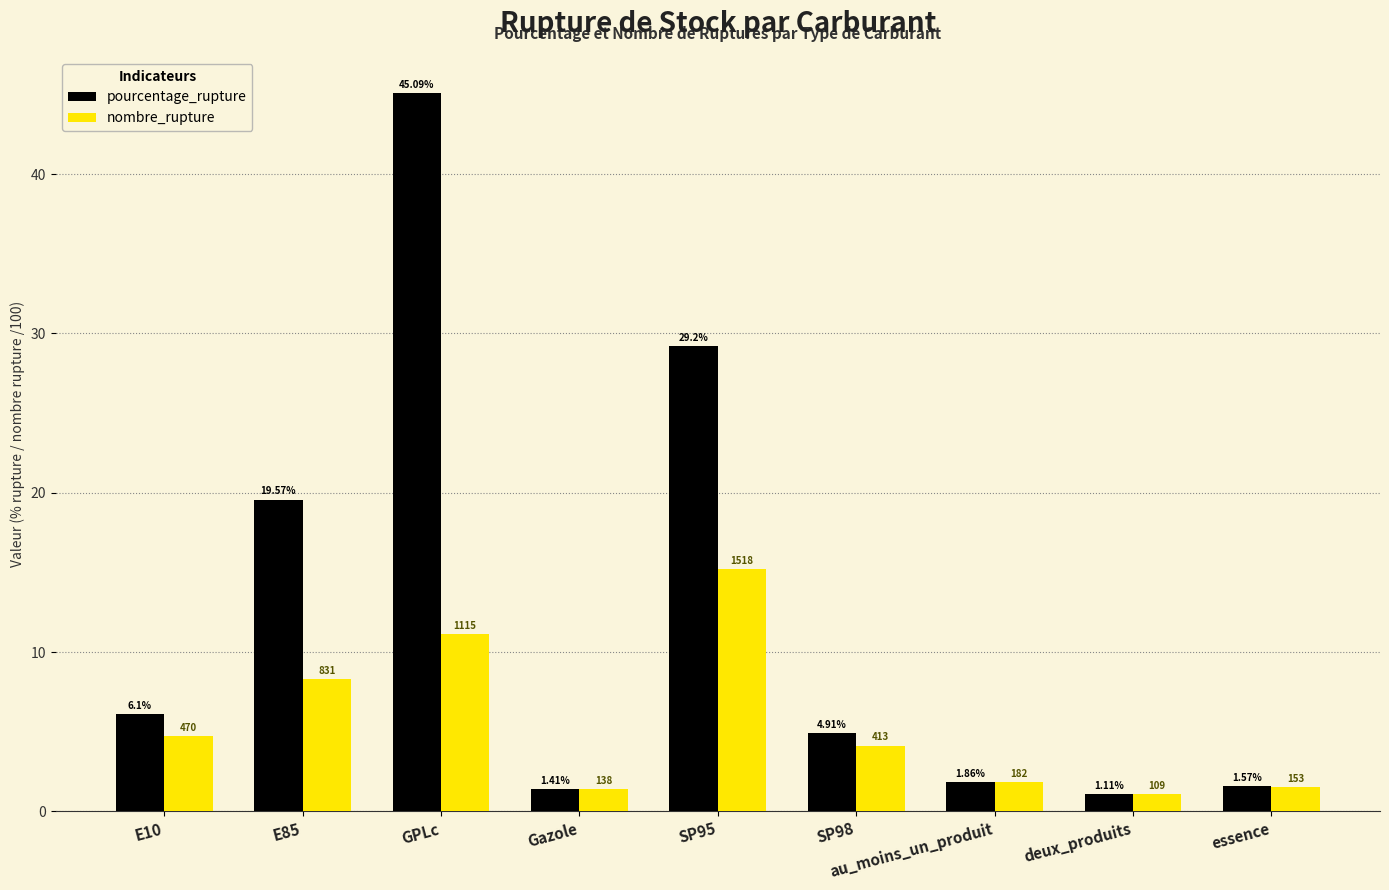

Does the chart contain any negative values?

No